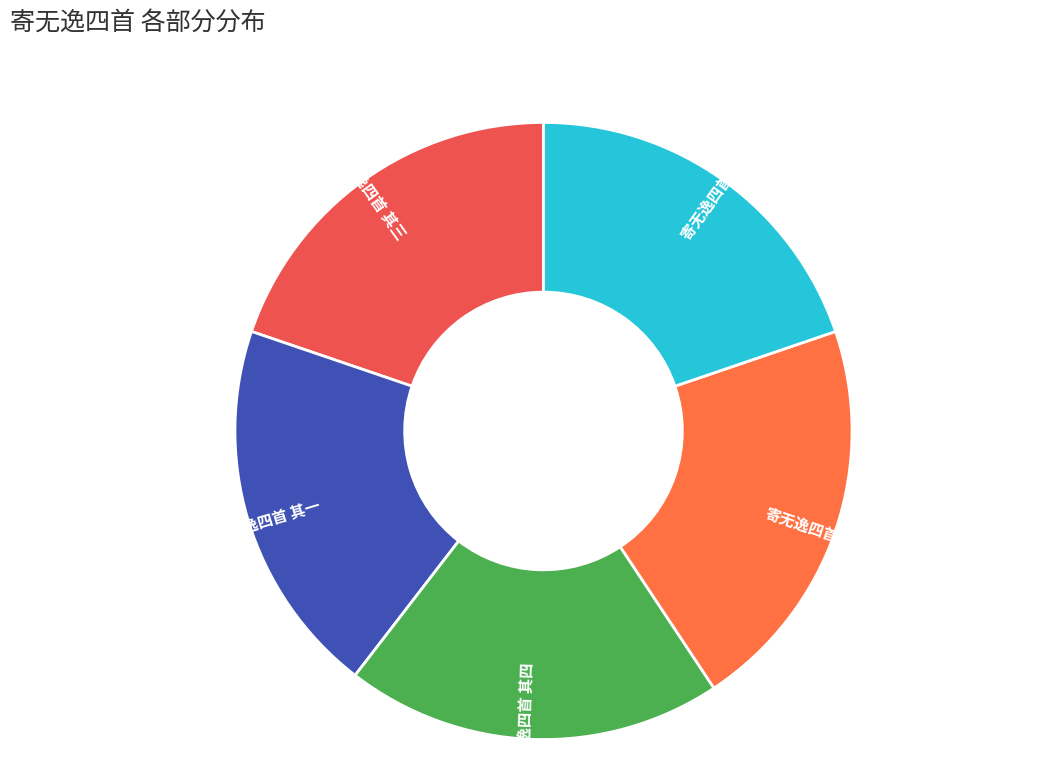

Combined, do 寄无逸四首 其二 and 寄无逸四首 其一 account for over 50%?

No